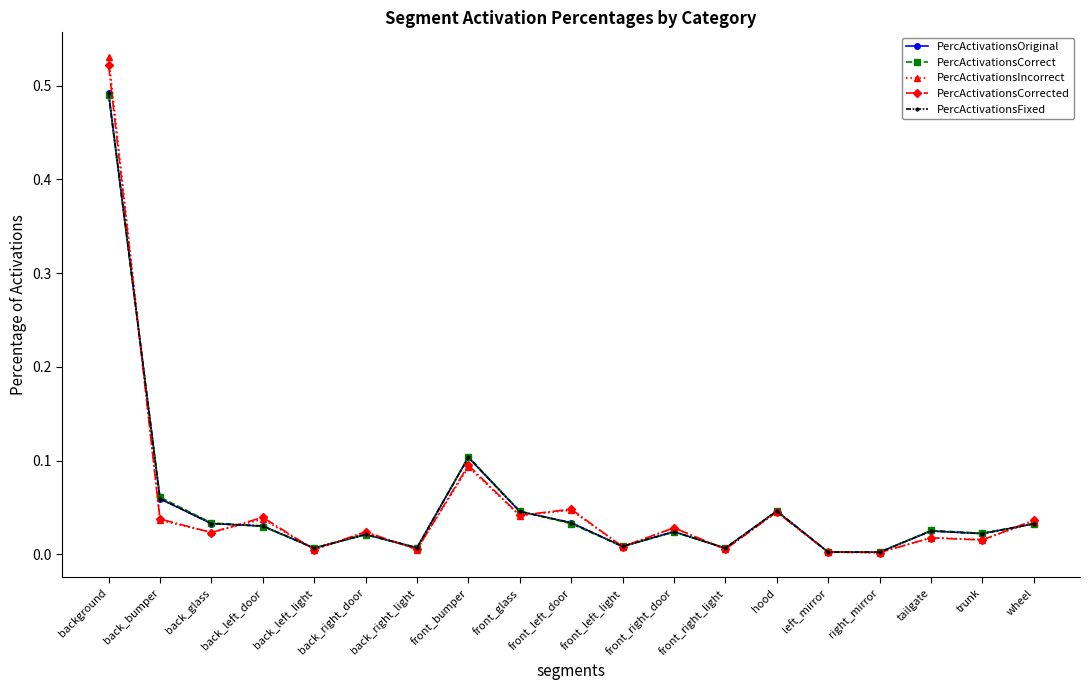

What are all the series names shown in the legend?

PercActivationsOriginal, PercActivationsCorrect, PercActivationsIncorrect, PercActivationsCorrected, PercActivationsFixed